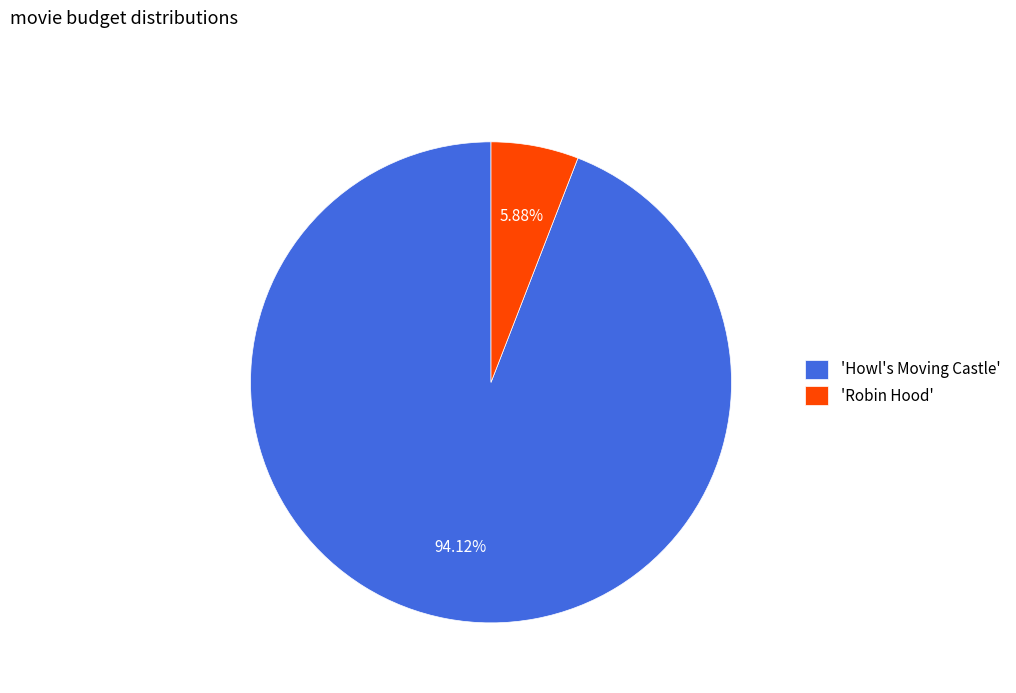

Approximately how many times larger is the value at 'Howl's Moving Castle' compared to 'Robin Hood'?

16.0